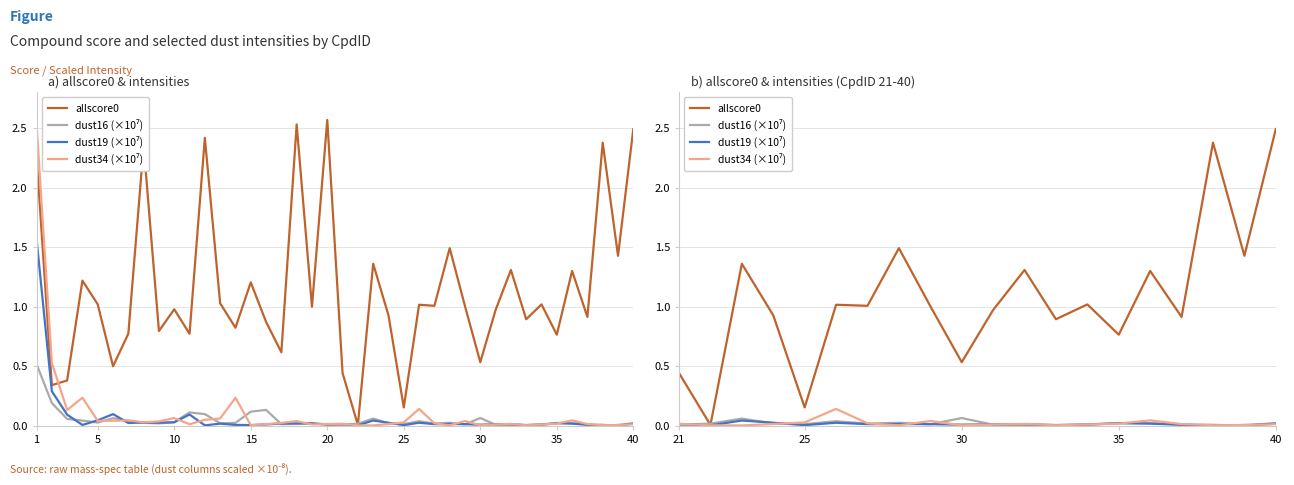

What is the difference between the maximum and minimum values in the dust16 (×10⁷) series?

0.1